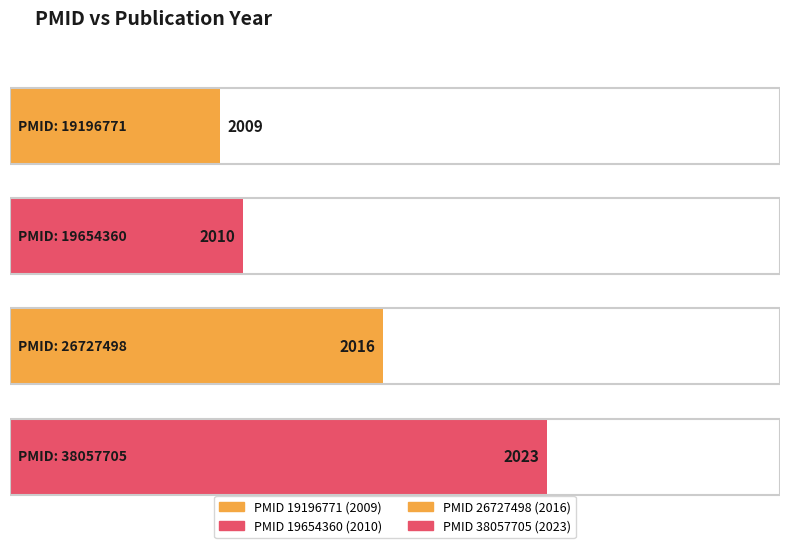

What is the value of the 1st bar from the left?

2009